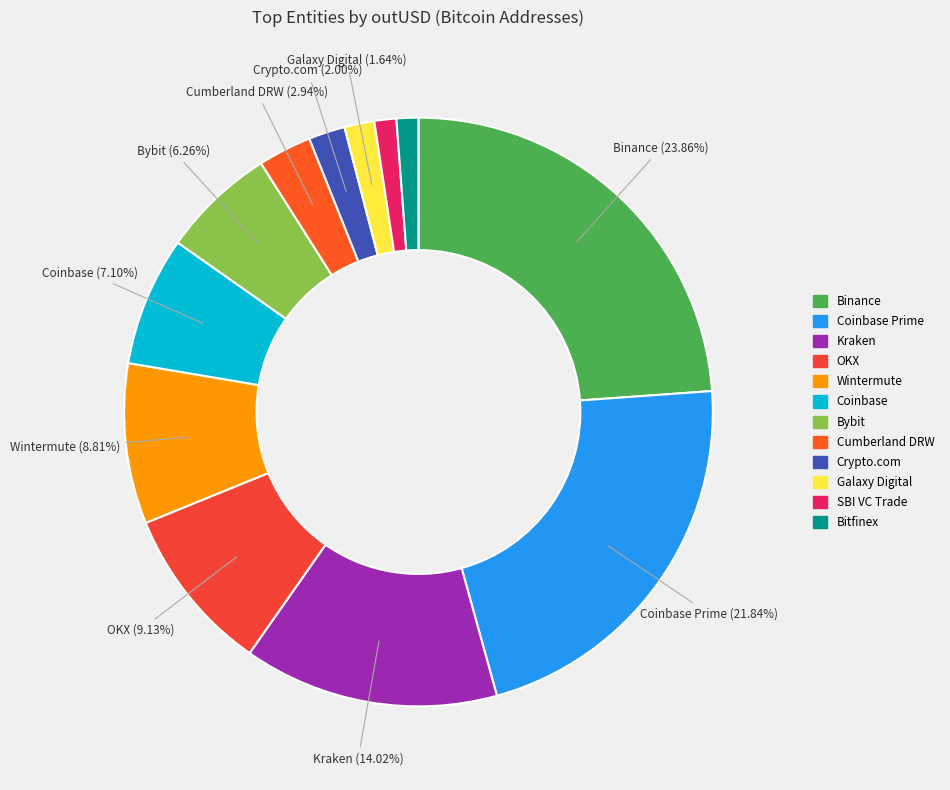

Count the number of slices in the pie.

12